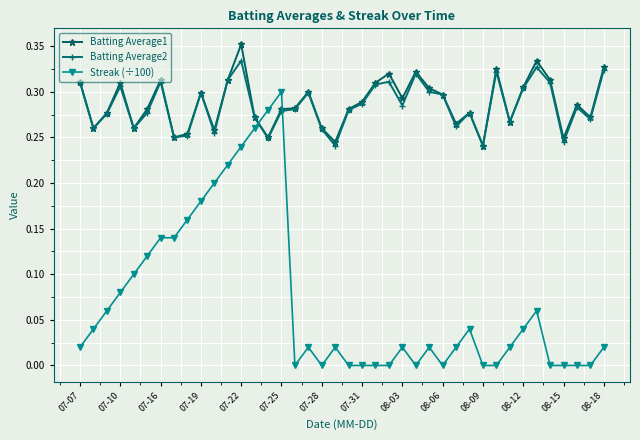

How many data points does each series have?

40